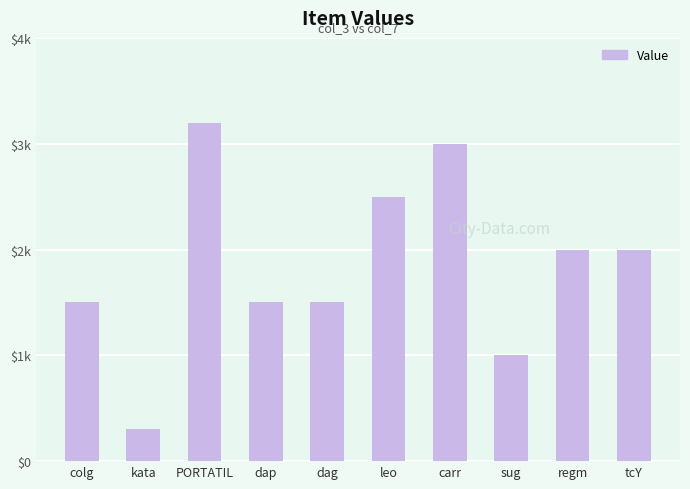

What is the value of the 2nd bar from the left?

300